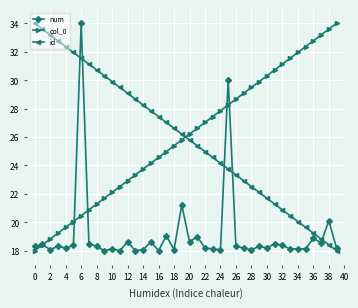

What is the minimum value for num?

18.0